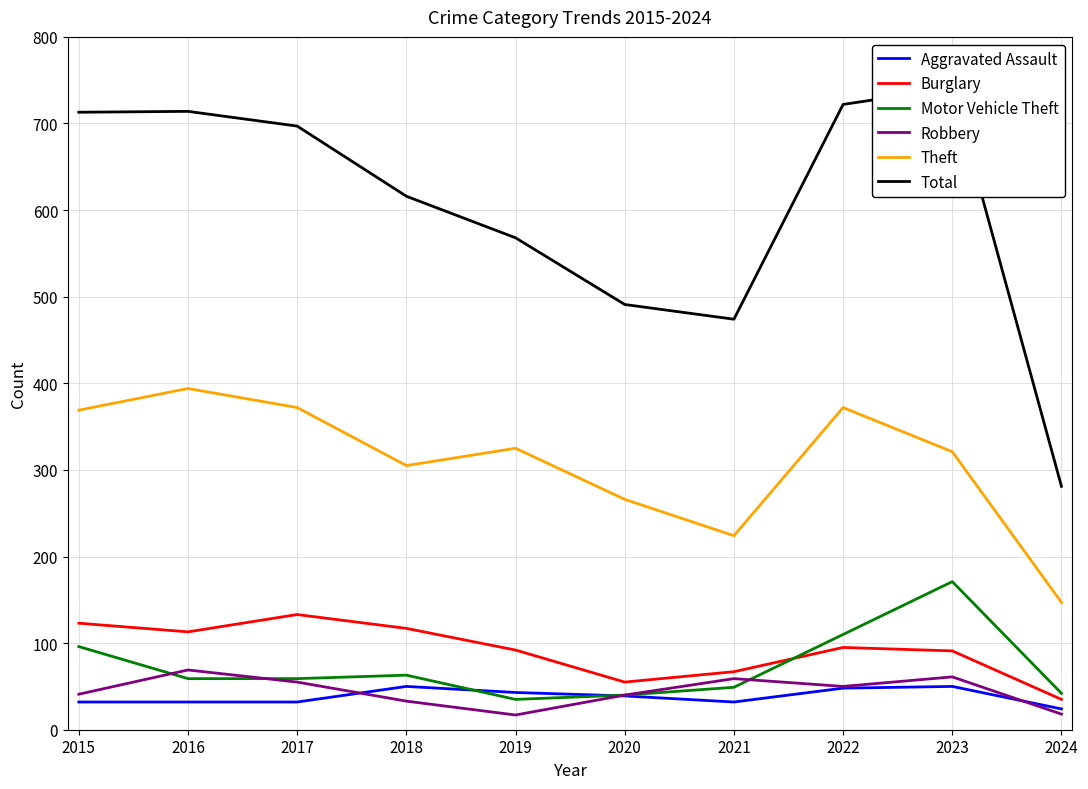

True or false: Robbery has a value of 23 at 2018.

False